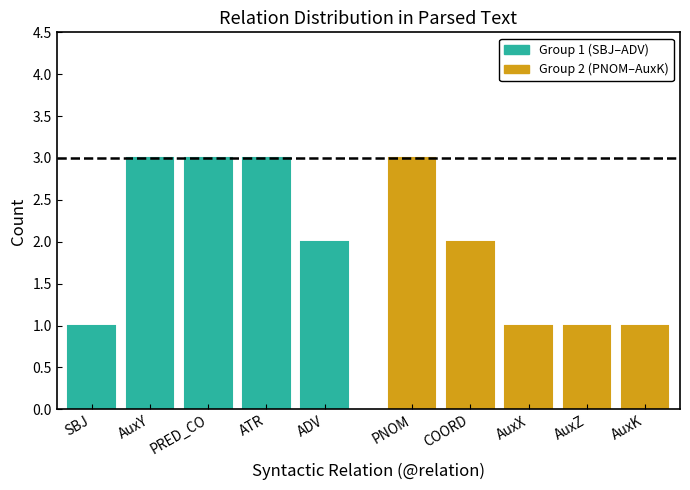

Rank the series by their average value, from highest to lowest.

Group 1 (SBJ-ADV), Group 2 (PNOM-AuxK)